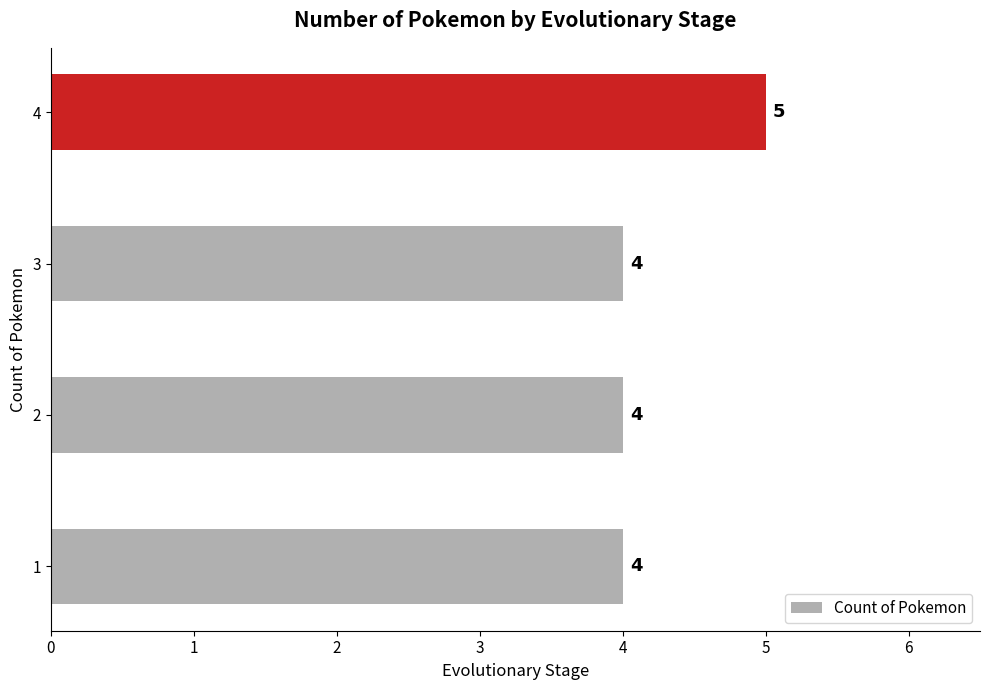

Reading bottom to top, transcribe all the data shown in this chart.

1=4	2=4	3=4	4=5